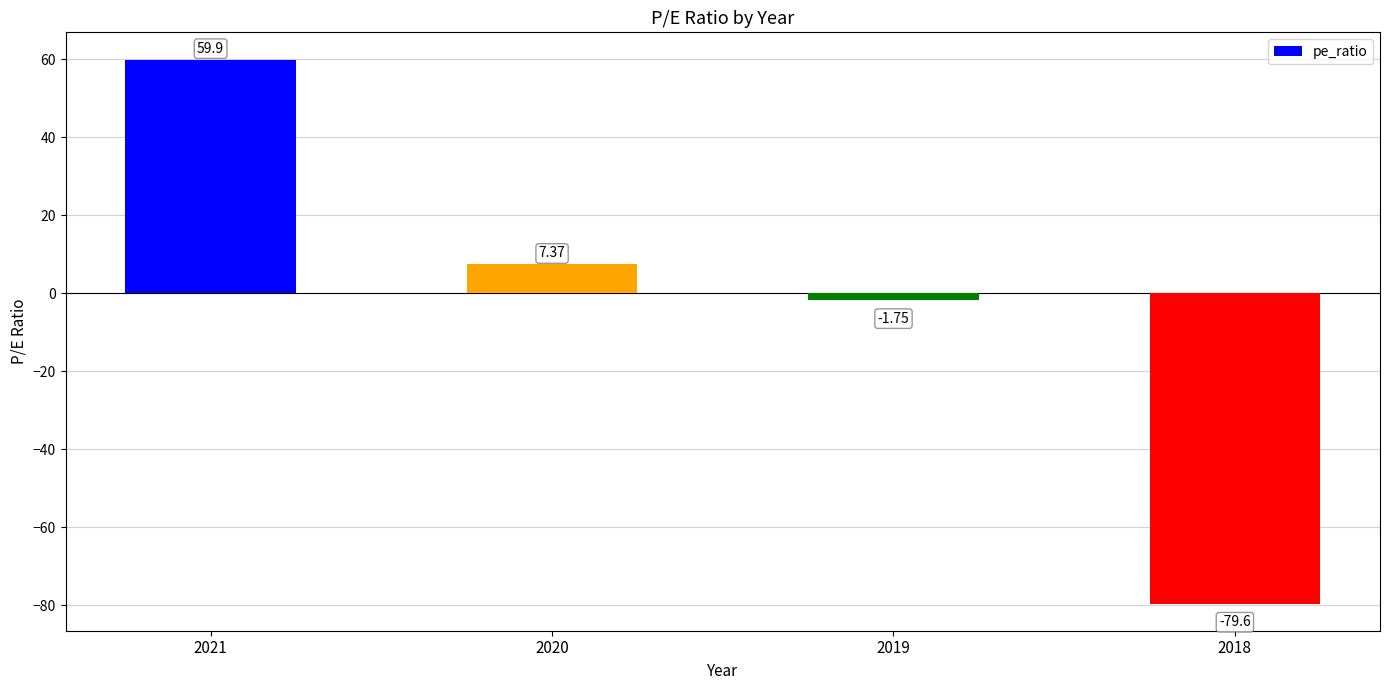

What is the greatest value displayed?

59.9